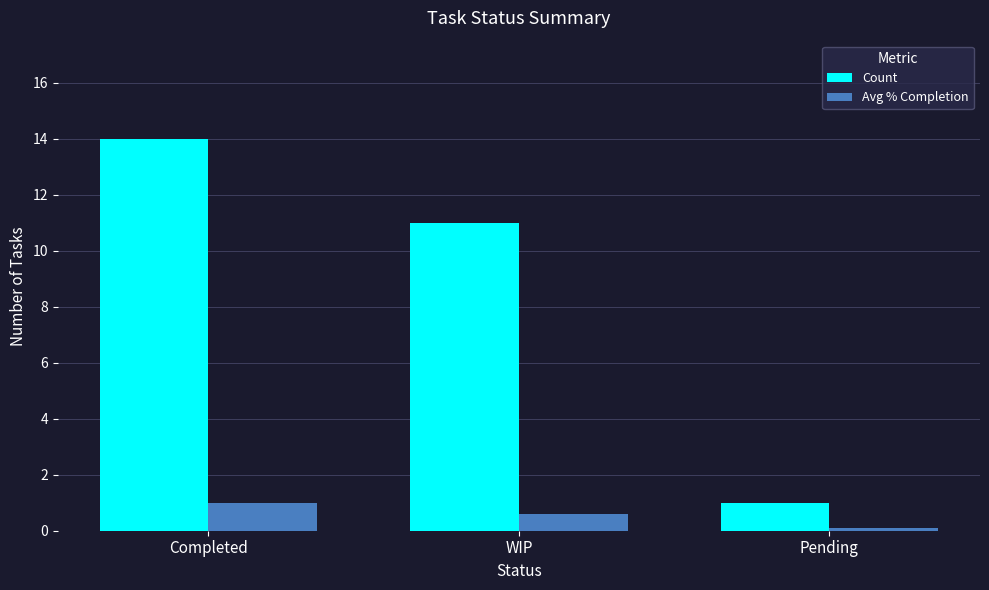

How many Avg % Completion values are between 0 and 1?

3